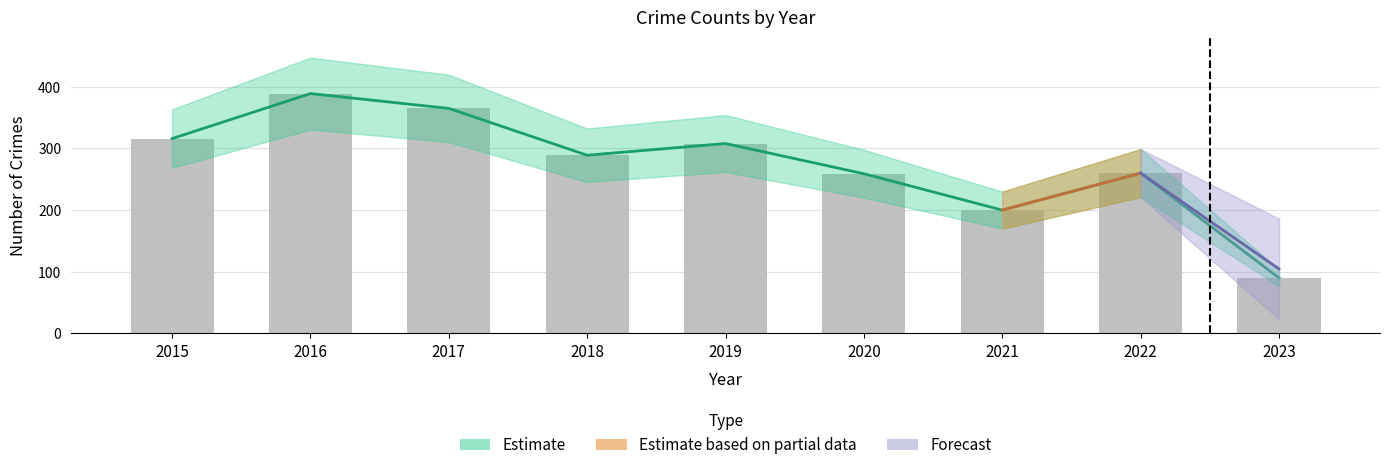

Which label corresponds to the largest value in the chart?

2016